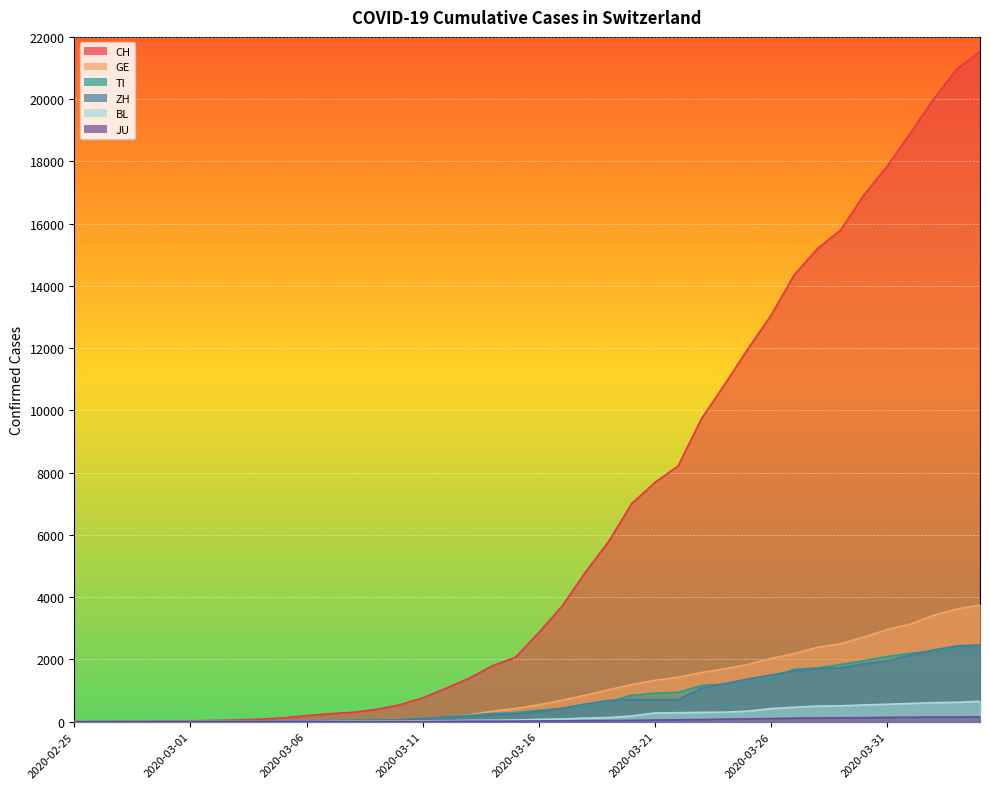

At 2020-03-06, list the series in order from largest to smallest.

CH, ZH, TI, GE, BL, JU